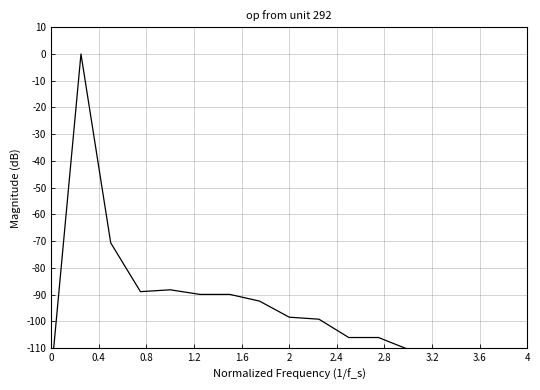

Between 2.4 and 4, which is larger?

2.4